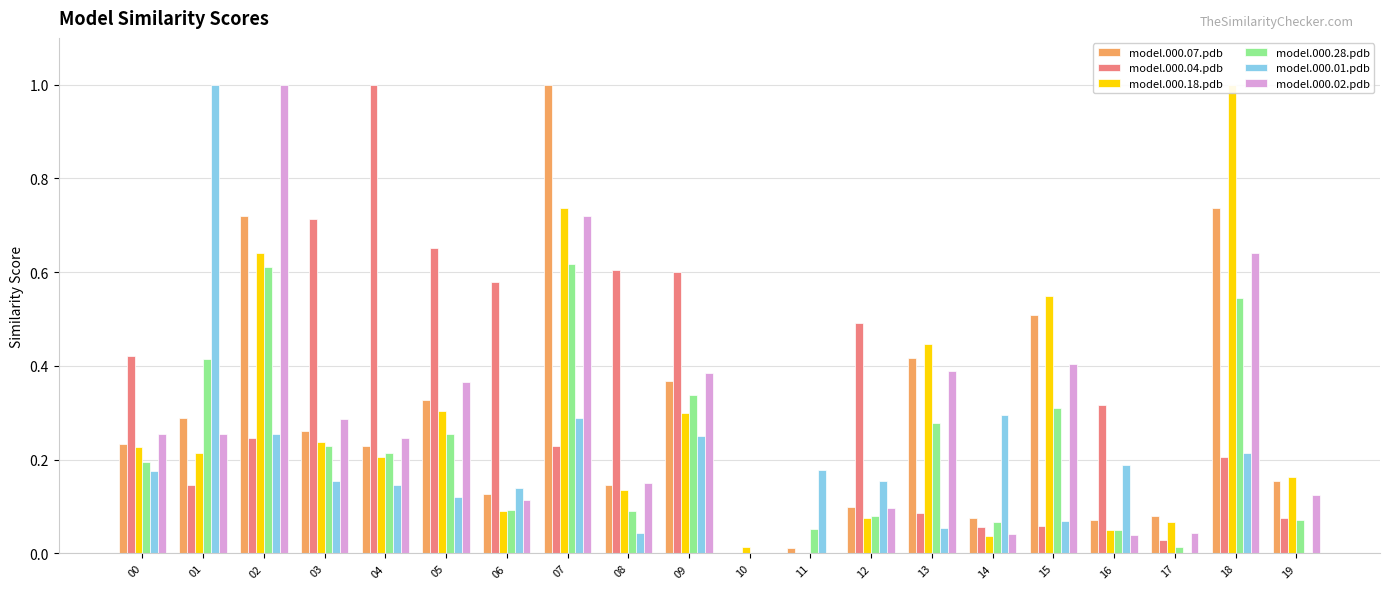

Which category has the lowest value across all series?

10